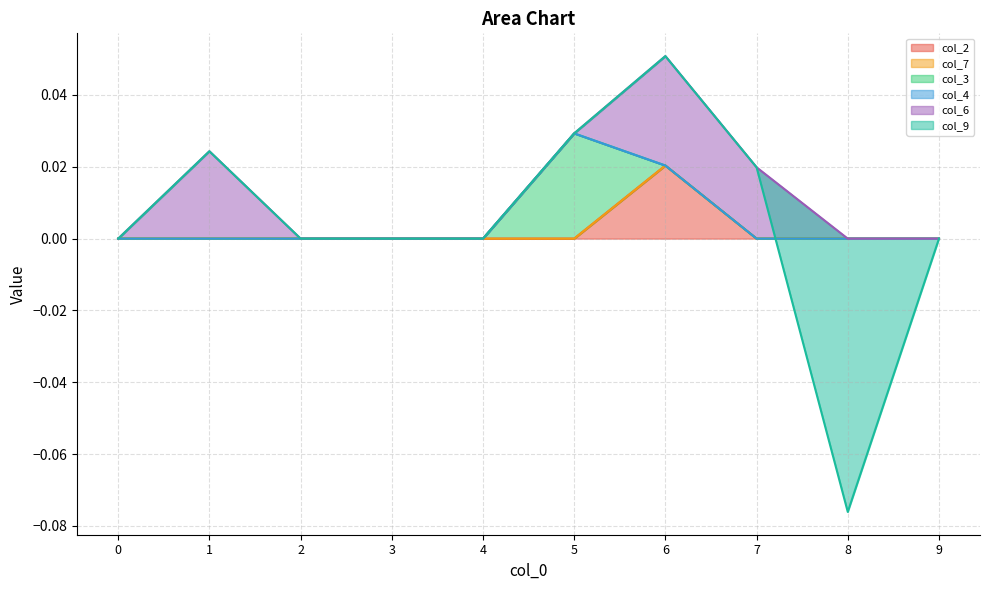

True or false: col_4 and col_7 cross at least once.

False